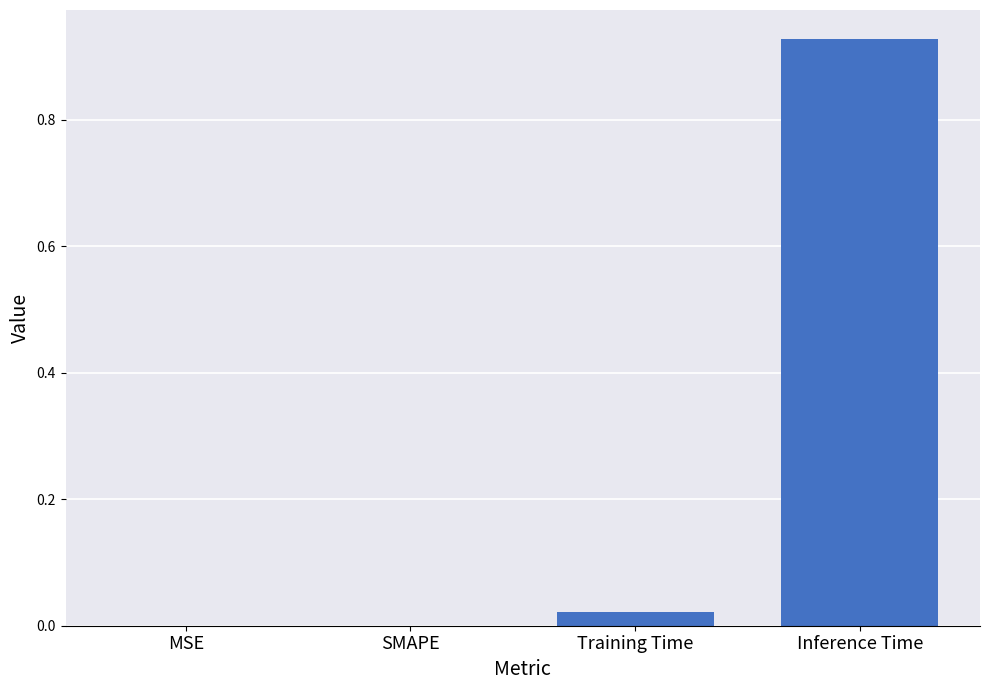

How many series are shown in this chart?

1